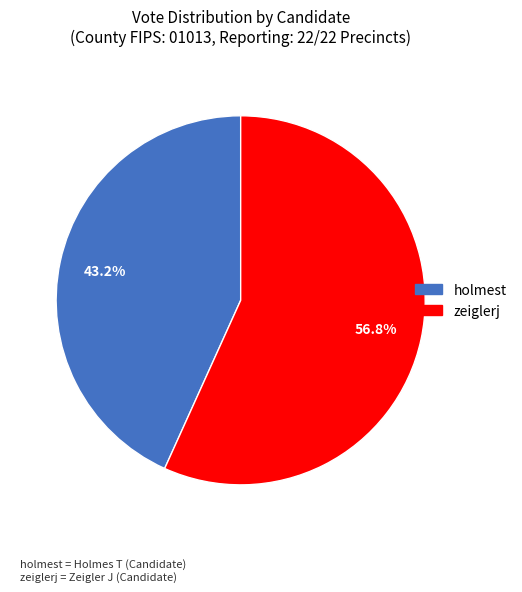

To the nearest percent, what is the difference between the largest and smallest slice percentages?

14%